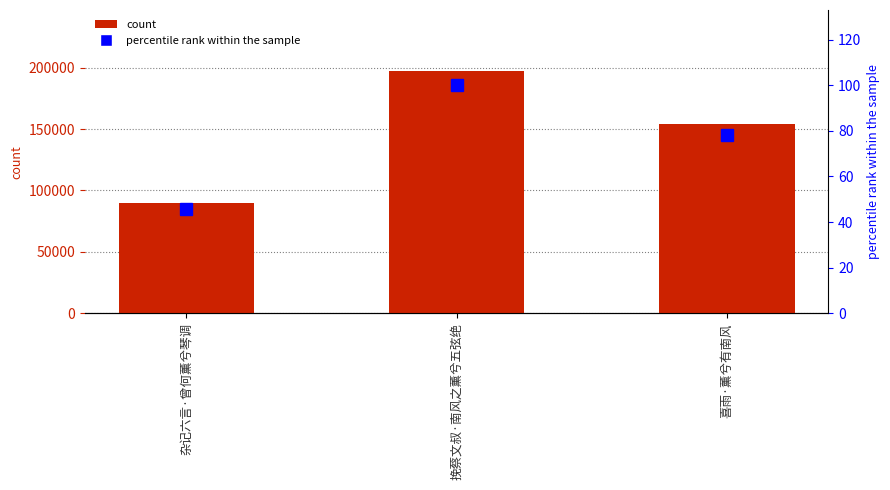

Which series has the widest spread of values?

col_0